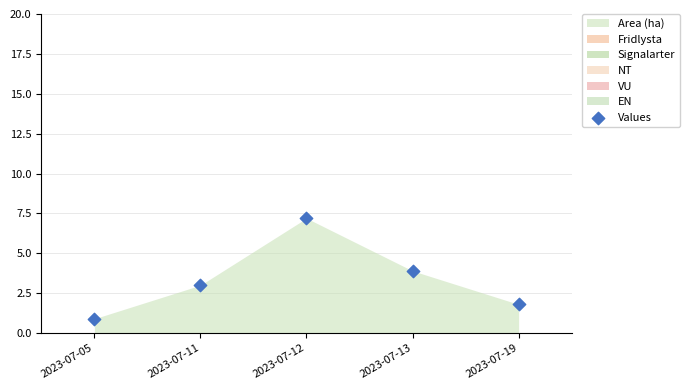

What is the range of Y values (max minus min)?

6.3